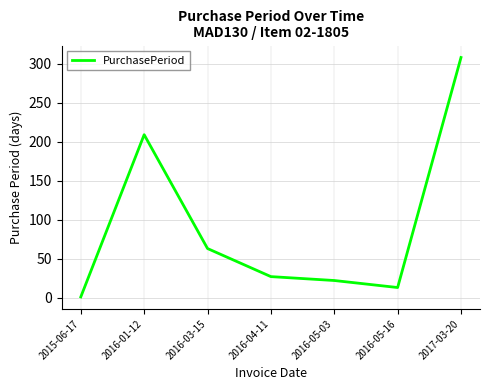

Reading left to right, list all the values displayed in this chart.

1	209	63	27	22	13	308